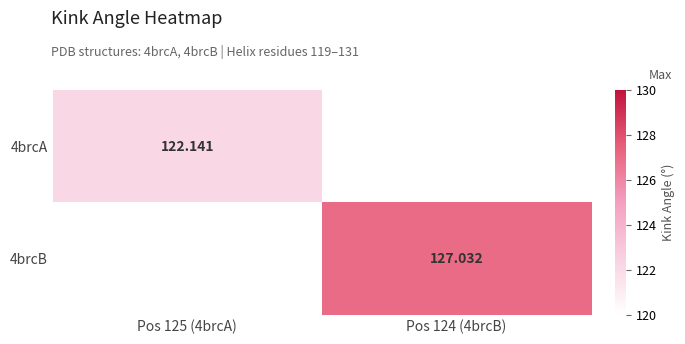

The value of 4brcB at Pos 124 (4brcB) is 127.0. True or false?

True